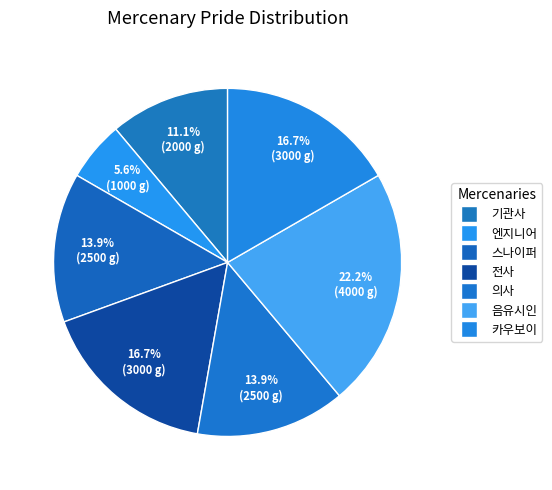

True or false: 음유시인 accounts for 22% of the total.

True